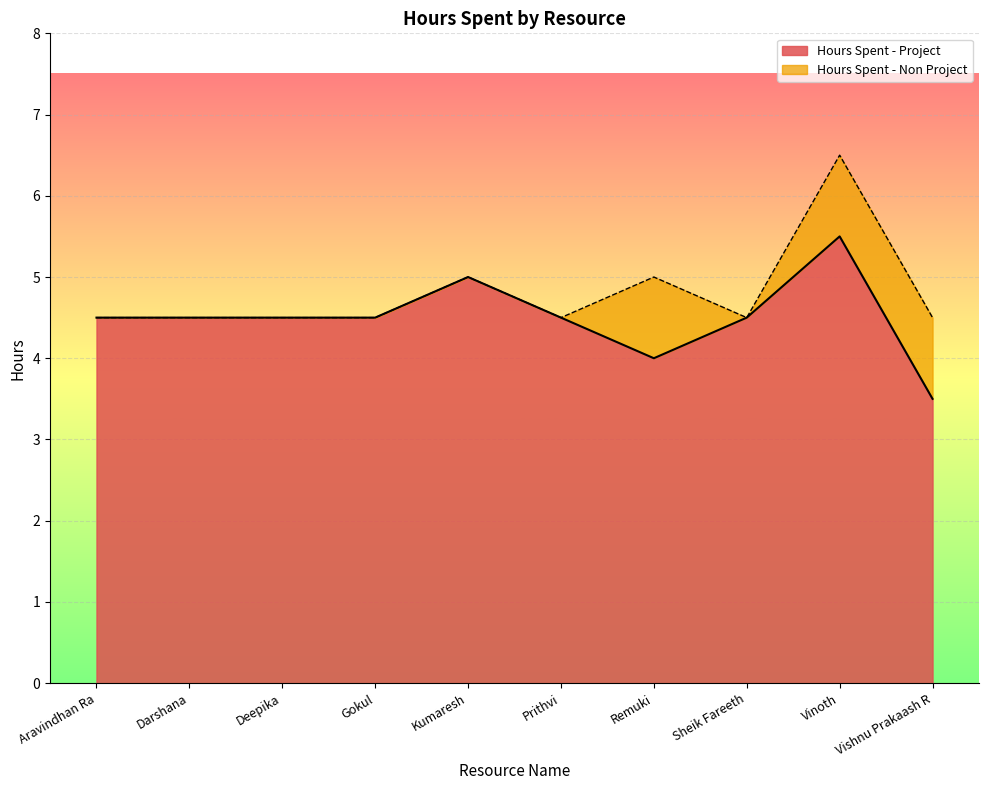

What is the smallest value displayed?

3.5